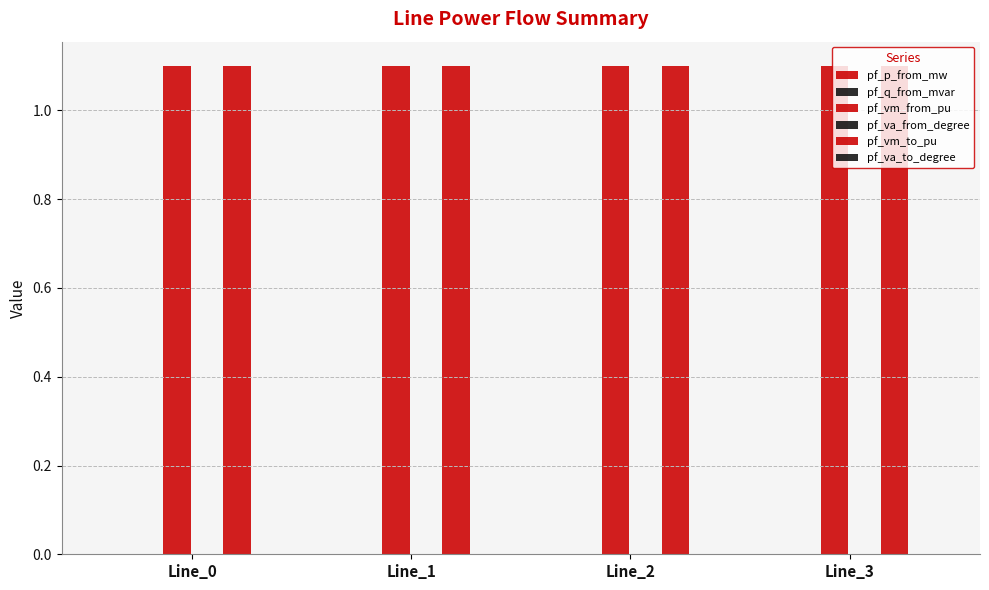

Are the bars horizontal?

No